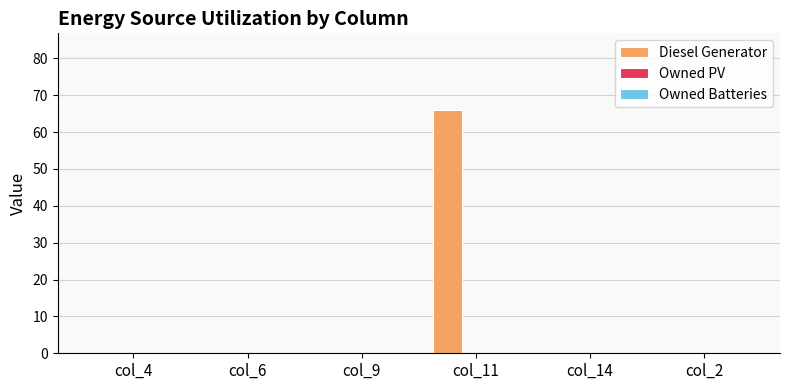

What is the sum of all values?

66